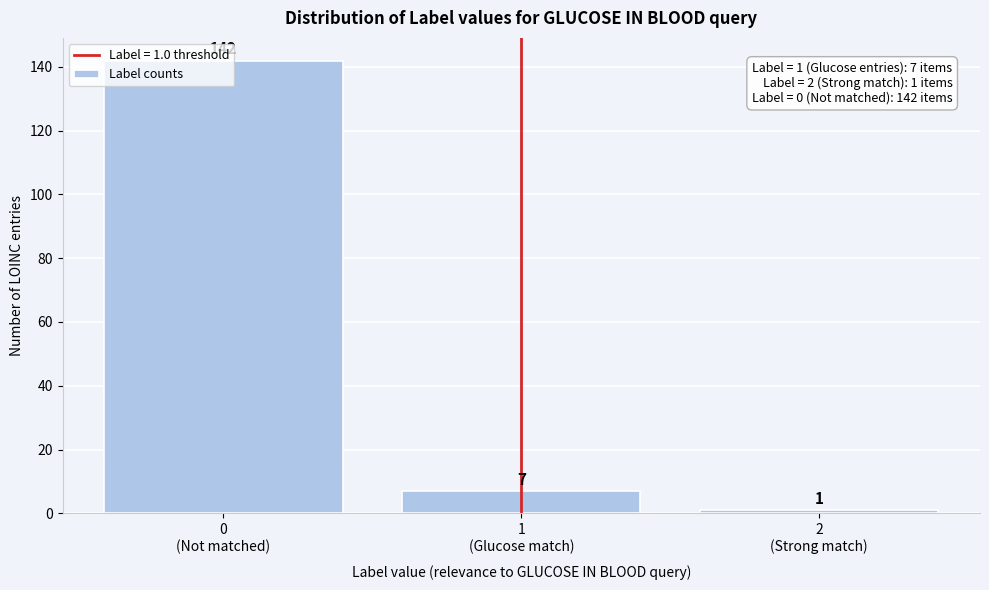

What is the maximum value shown in the chart?

142